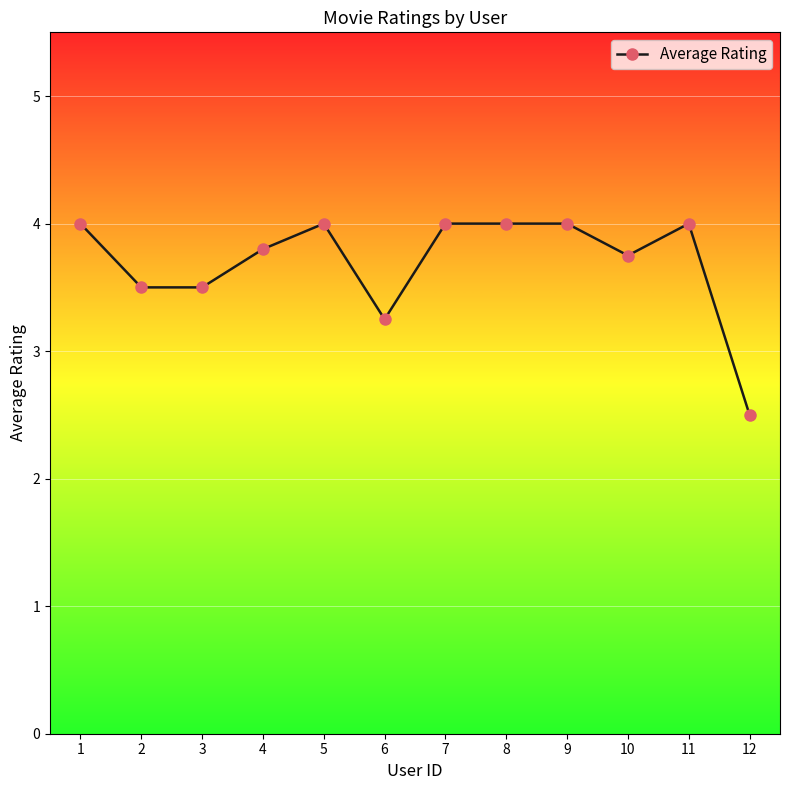

True or false: the data shows 6.1 at 10.

False